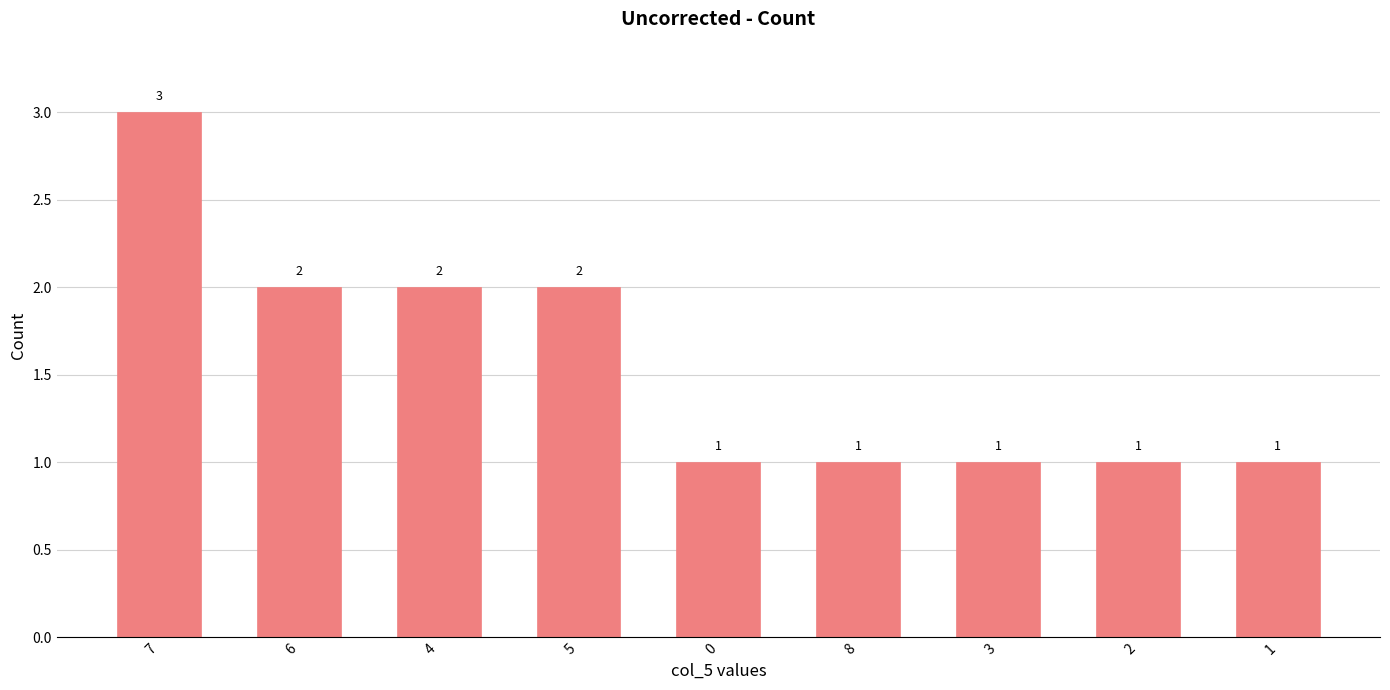

What value does the data have at 0?

1